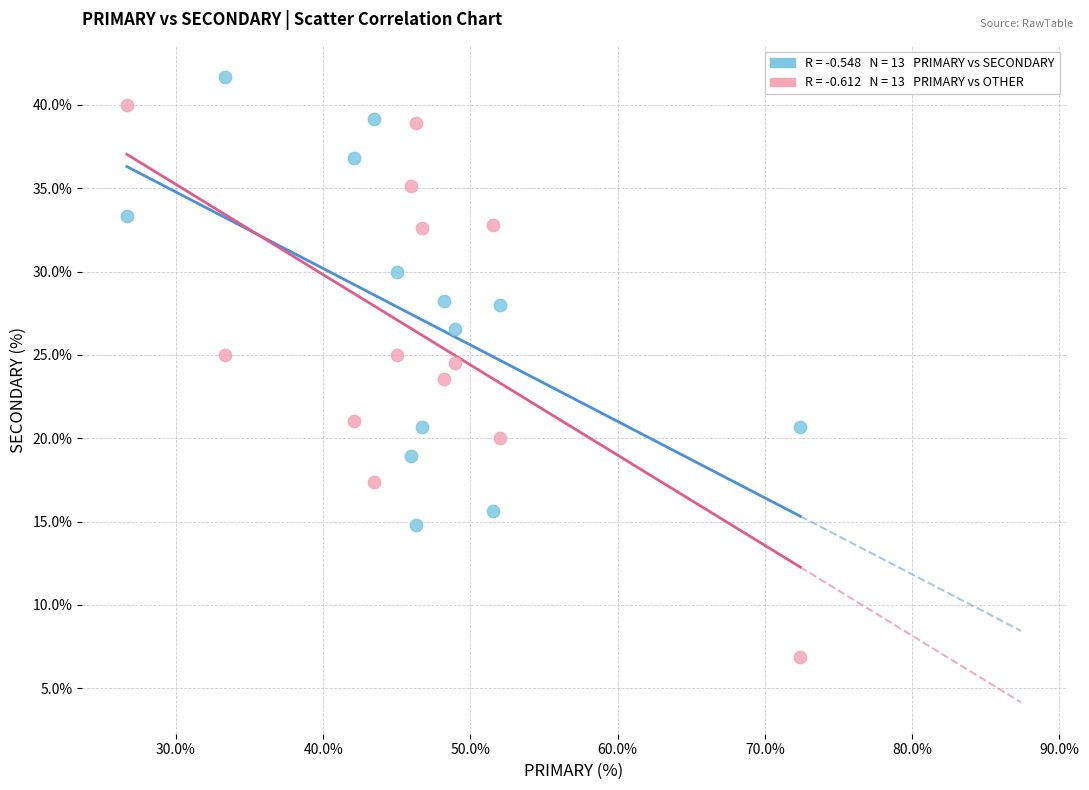

Across all data points, what is the range of Y values (max minus min)?

34.8